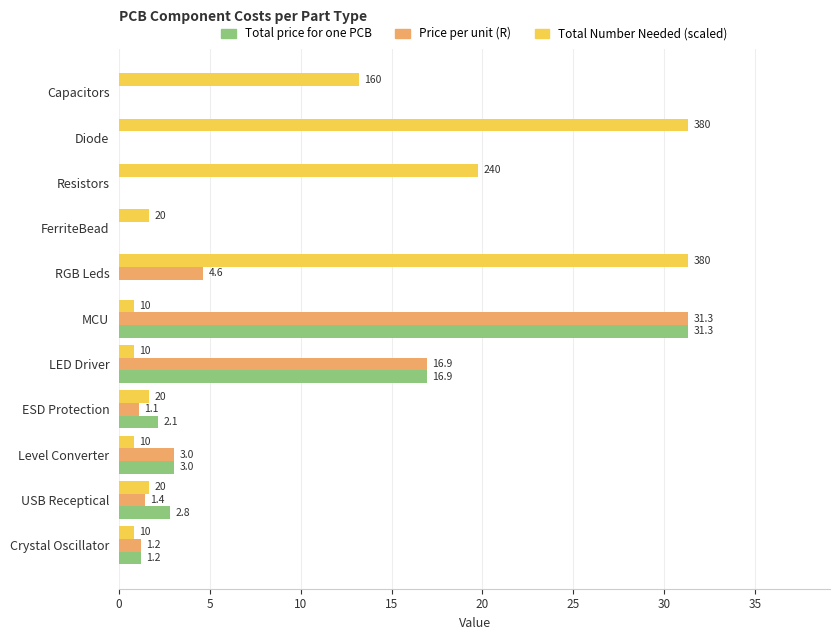

Where is Price per unit (R) nearest to the value 15?

LED Driver